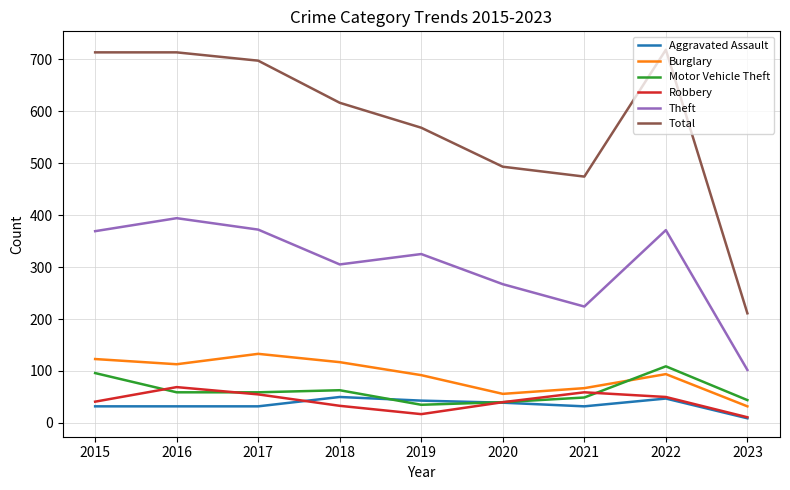

Which series has the largest range (max minus min)?

Total